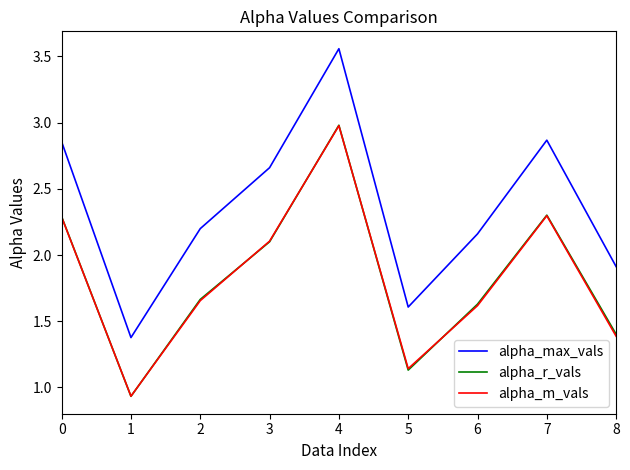

True or false: alpha_max_vals and alpha_r_vals intersect in this chart.

False